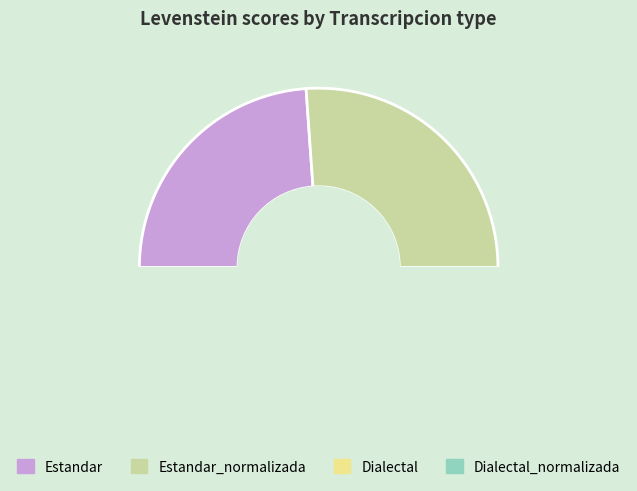

Approximately how many times larger is the value at Dialectal compared to Estandar_normalizada?

0.9